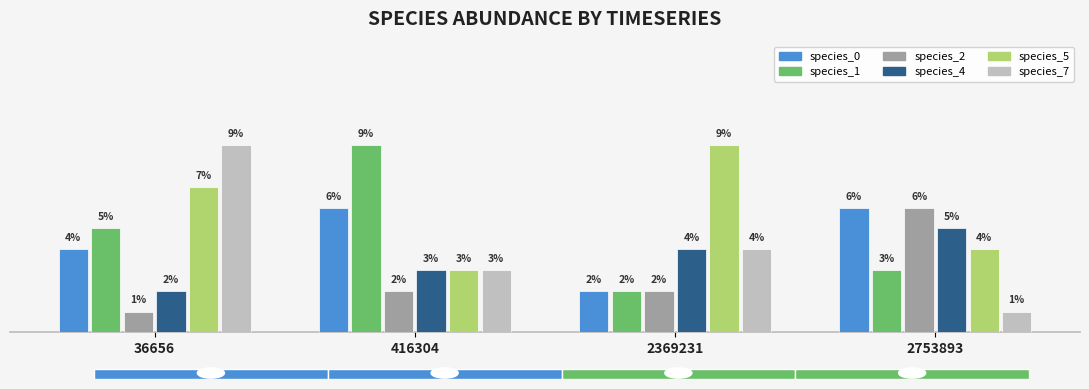

What is the sum of the species_0 values at 2369231 and 2753893?

0.1